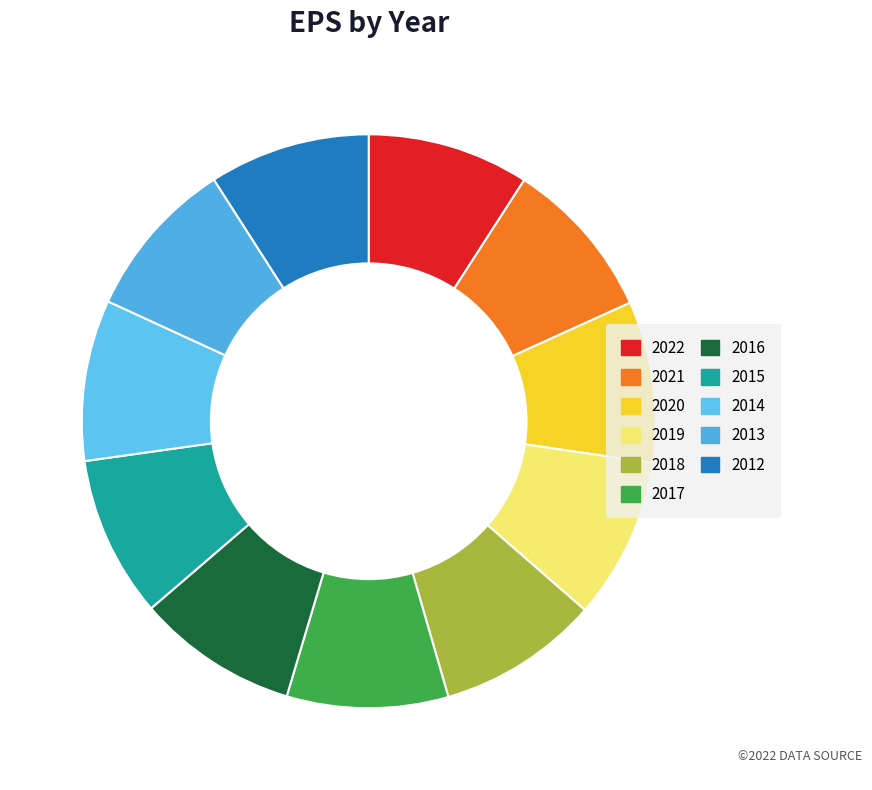

Rank the categories by value from highest to lowest.

2022, 2021, 2020, 2019, 2018, 2017, 2016, 2015, 2014, 2013, 2012